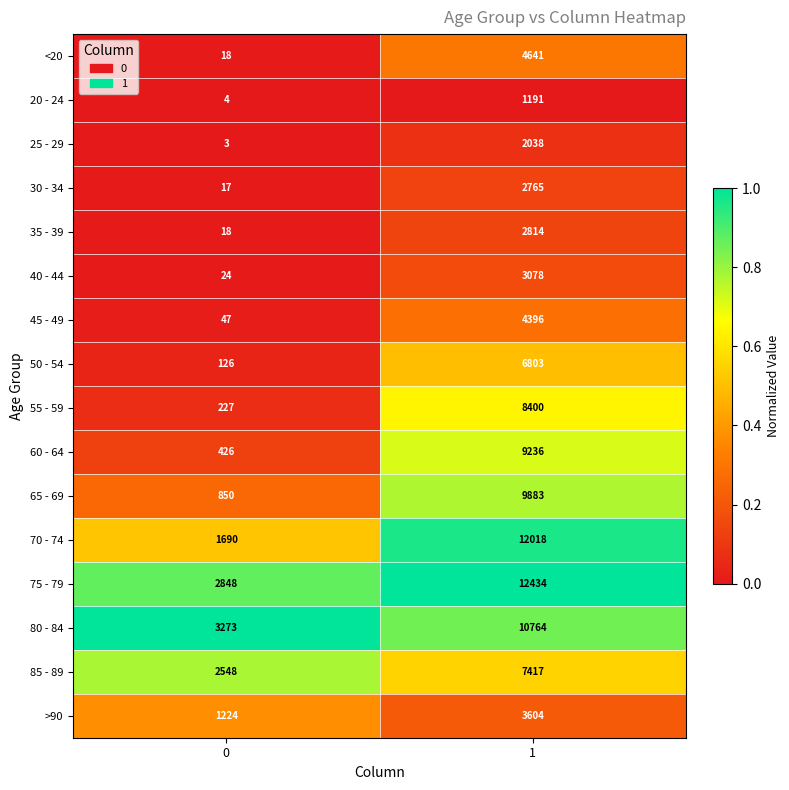

What is the minimum value shown in the chart?

3